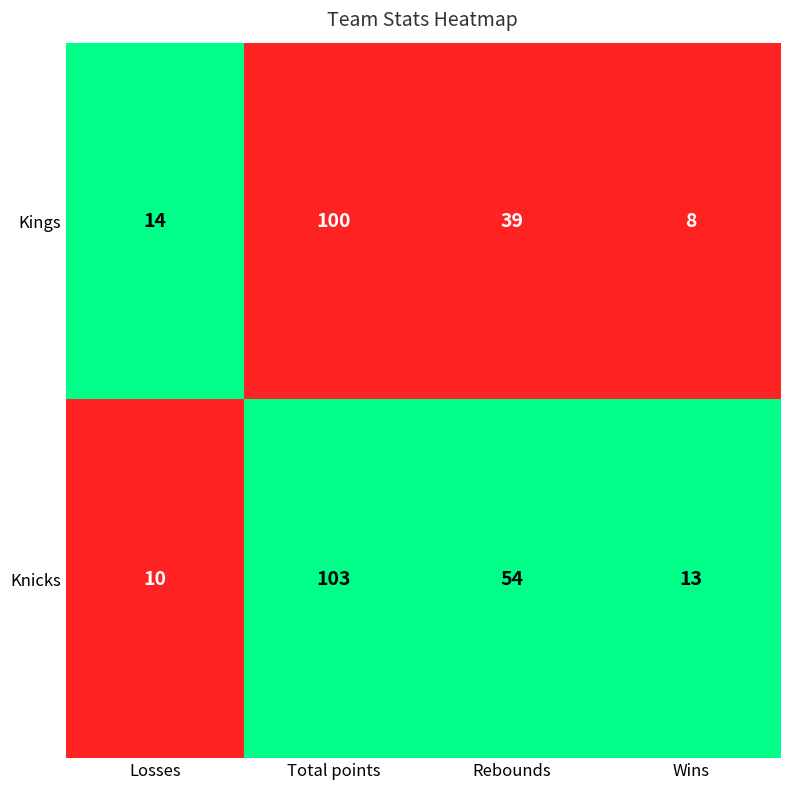

What is the difference between the maximum and minimum values in the Knicks series?

93